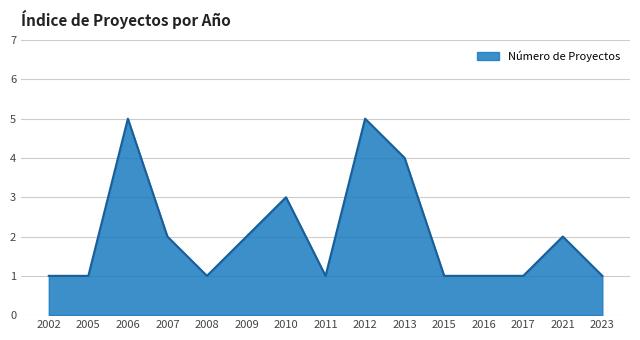

Reading right to left, extract all data points from this chart.

2023=1	2021=2	2017=1	2016=1	2015=1	2013=4	2012=5	2011=1	2010=3	2009=2	2008=1	2007=2	2006=5	2005=1	2002=1